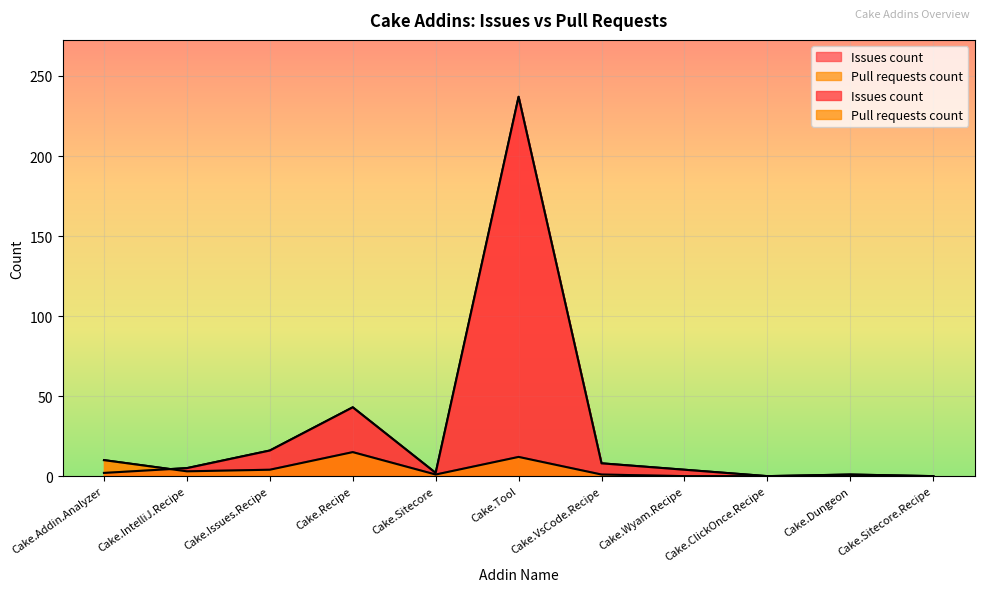

Is the value of Pull requests count at Cake.Recipe greater than the value of Issues count at Cake.Tool?

No